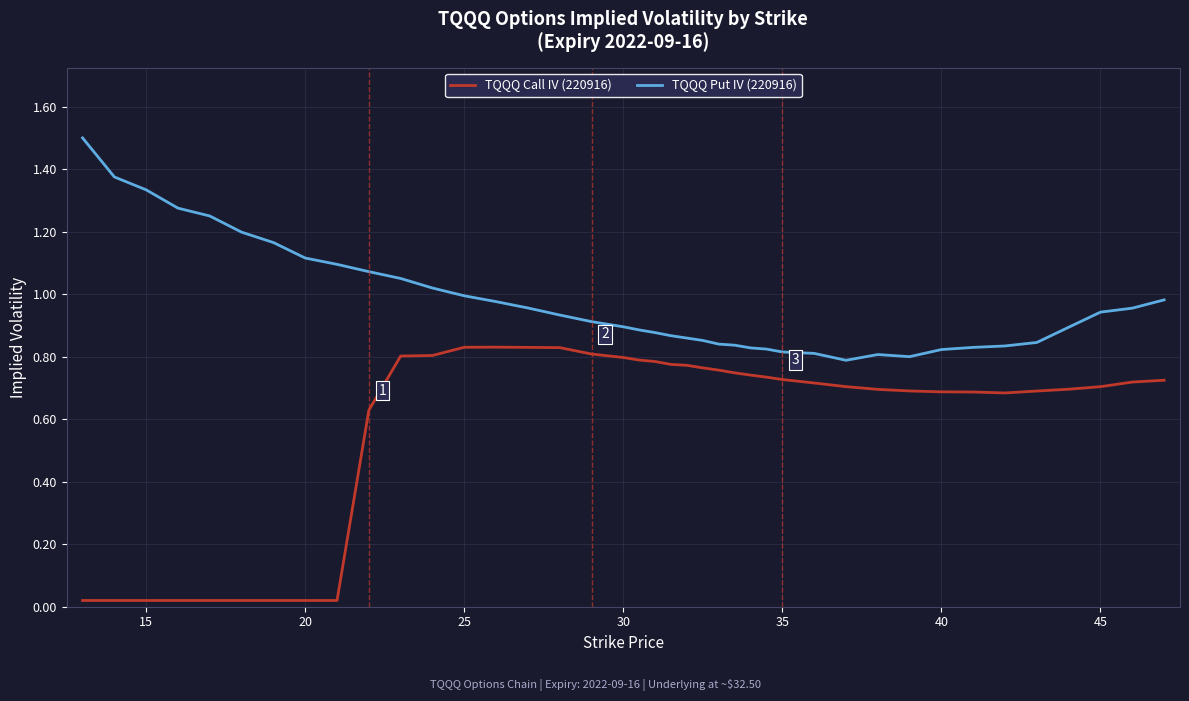

List the series in order of their overall mean, highest first.

TQQQ Put IV (220916), TQQQ Call IV (220916)